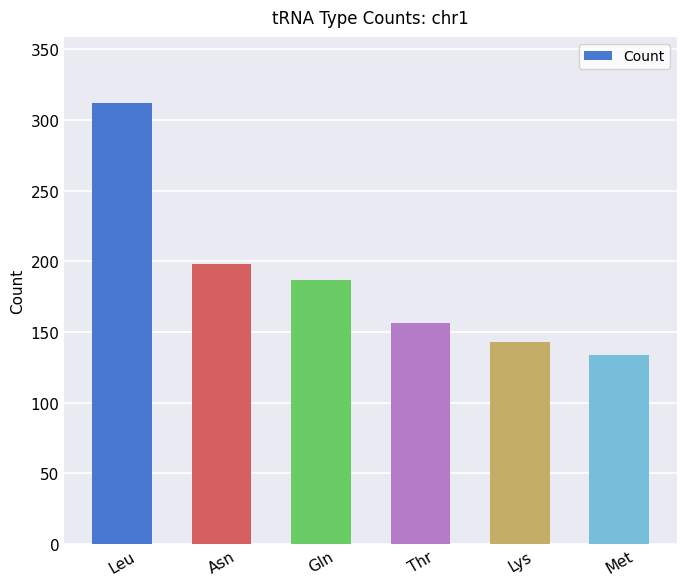

Reading left to right, what are all the values shown in this chart?

312	198	187	156	143	134